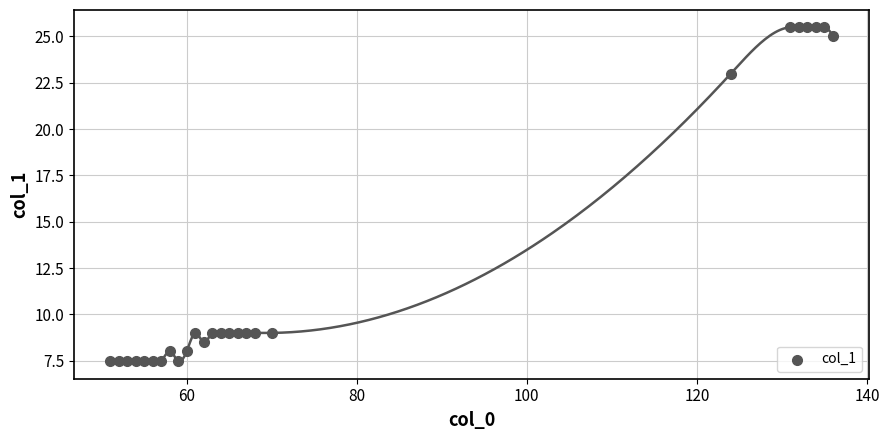

What is the range of X values (max minus min)?

85.0